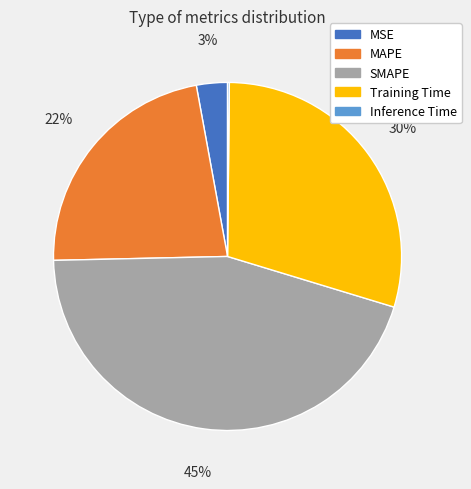

Is the sum of Training Time and MSE greater than half?

No